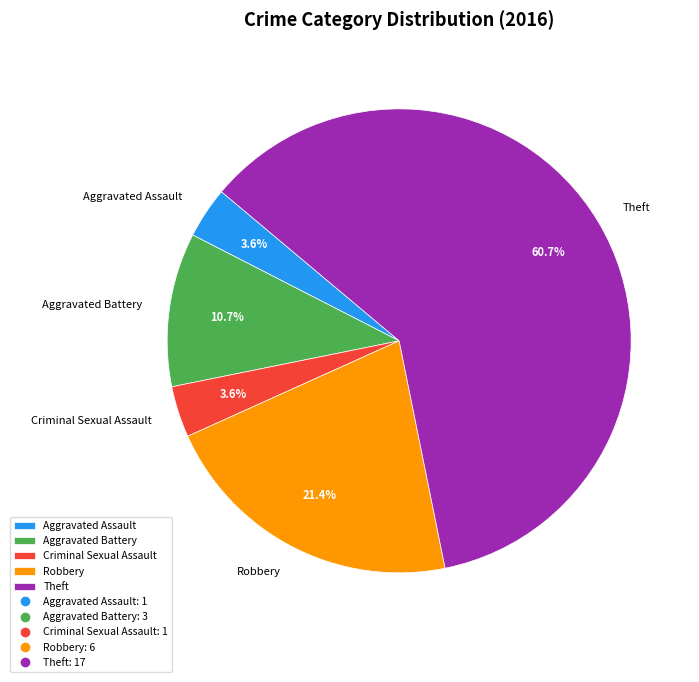

What percentage is NOT represented by Criminal Sexual Assault?

96.4%